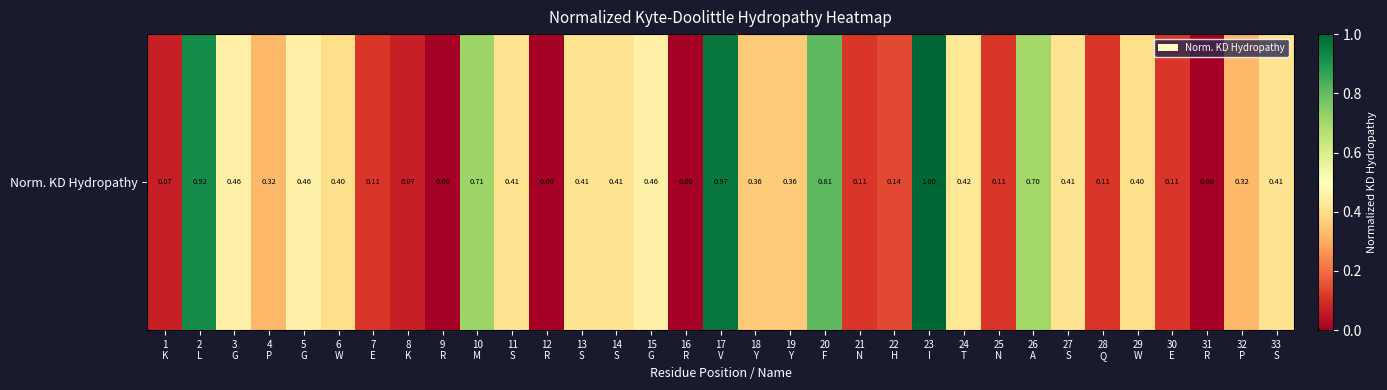

True or false: the data shows 0.4 at 14
S.

True